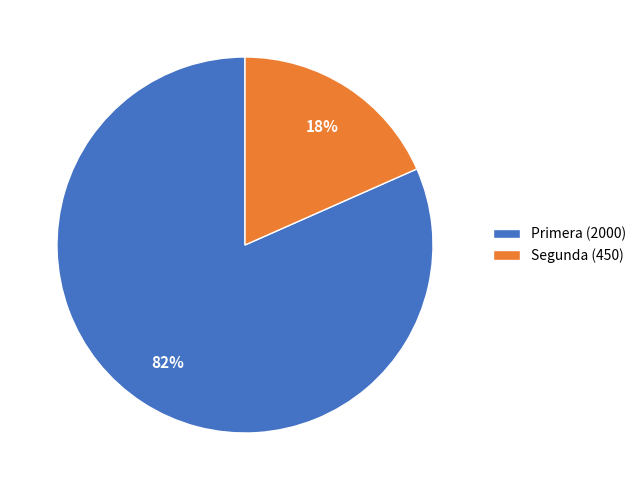

The Primera slice represents 96% of the pie. True or false?

False